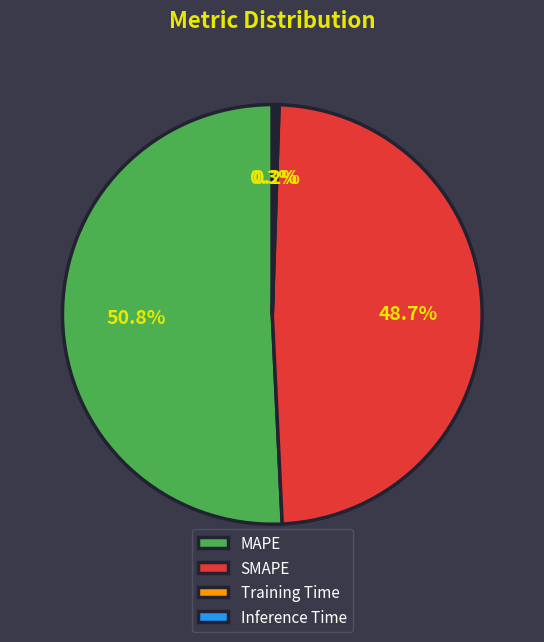

What is the majority slice?

MAPE